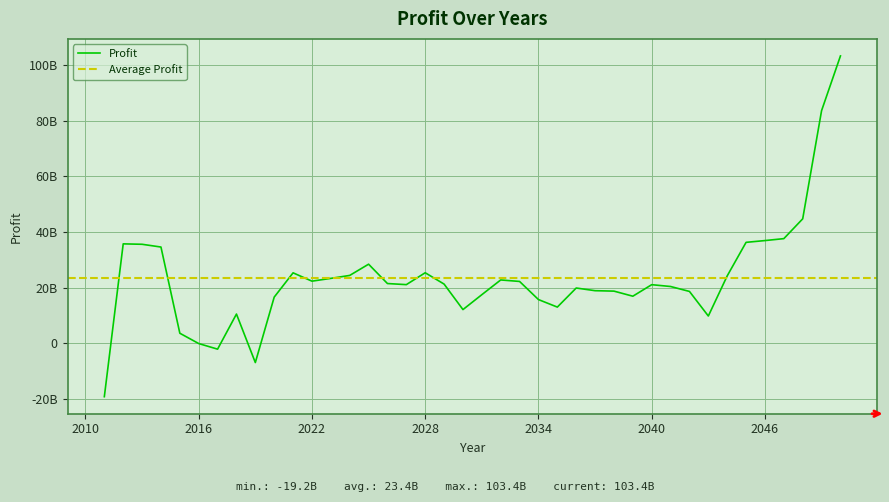

Reading left to right, list all the values displayed in this chart.

2011=-19220025313.8	2012=35763430224.0	2013=35611750923.8	2014=34619243329.8	2015=3607174311.7	2016=-101513061.5	2017=-2121175982.8	2018=10509431838.3	2019=-6941139824.5	2020=16610899084.0	2021=25338139761.6	2022=22343334445.1	2023=23344668225.1	2024=24406989560.7	2025=28447711212.2	2026=21488170989.2	2027=21092466794.0	2028=25367118608.7	2029=21292732196.3	2030=12118765927.7	2031=17480680707.3	2032=22781505806.1	2033=22240042492.8	2034=15720069340.9	2035=13013514169.6	2036=19875568712.8	2037=18917432899.0	2038=18759767889.6	2039=16932212529.2	2040=21075824636.3	2041=20421924139.9	2042=18648890297.0	2043=9803231056.8	2044=24241622767.5	2045=36308325919.2	2046=36946224417.7	2047=37643821110.8	2048=44771245007.3	2049=83700129056.1	2050=103378930706.2